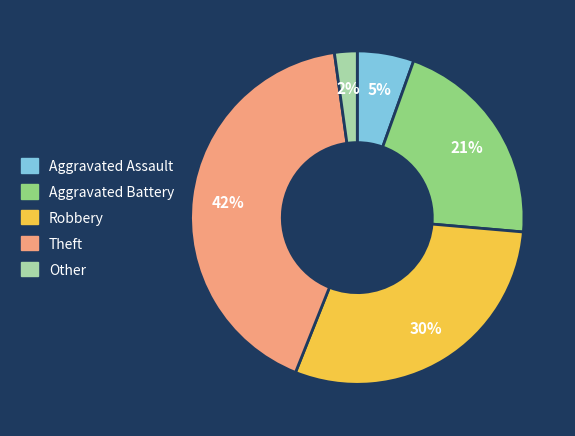

Is the sum of Robbery and Aggravated Battery greater than half?

Yes